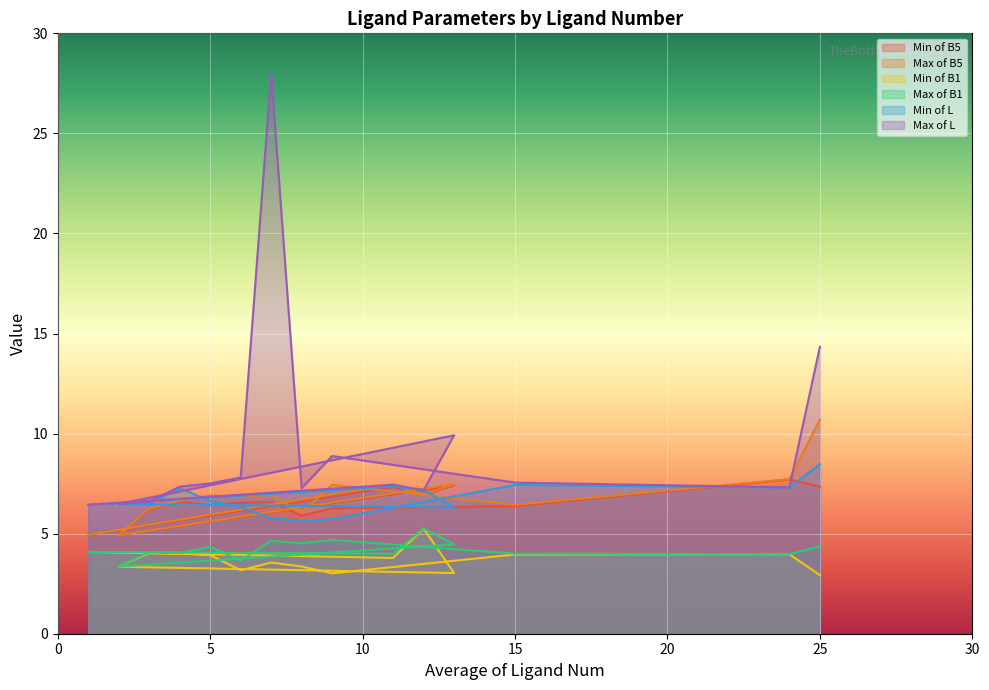

Reading left to right, extract all data points from this chart.

Min of B5: 1=4.9	11=7.3	12=6.9	13=7.4	2=4.9	3=6.2	4=6.6	5=6.4	6=6.5	7=6.6	8=5.9	9=6.3	15=6.4	24=7.7	25=7.3
Max of B5: 1=4.9	11=7.5	12=6.9	13=7.5	2=4.9	3=6.3	4=6.6	5=6.9	6=6.8	7=6.9	8=6.1	9=7.4	15=6.4	24=7.7	25=10.7
Min of B1: 1=4.1	11=3.8	12=5.3	13=3.0	2=3.3	3=4.0	4=4.0	5=3.9	6=3.2	7=3.6	8=3.4	9=3.0	15=4.0	24=4.0	25=2.9
Max of B1: 1=4.1	11=4.0	12=5.3	13=4.5	2=3.3	3=4.1	4=4.0	5=4.3	6=3.7	7=4.6	8=4.5	9=4.7	15=4.0	24=4.0	25=4.4
Min of L: 1=6.4	11=7.4	12=7.2	13=6.3	2=6.5	3=6.5	4=7.3	5=6.6	6=6.3	7=5.8	8=5.6	9=5.7	15=7.4	24=7.3	25=8.5
Max of L: 1=6.4	11=7.4	12=7.2	13=9.9	2=6.5	3=6.6	4=7.3	5=7.5	6=7.8	7=28.0	8=7.3	9=8.9	15=7.6	24=7.3	25=14.3